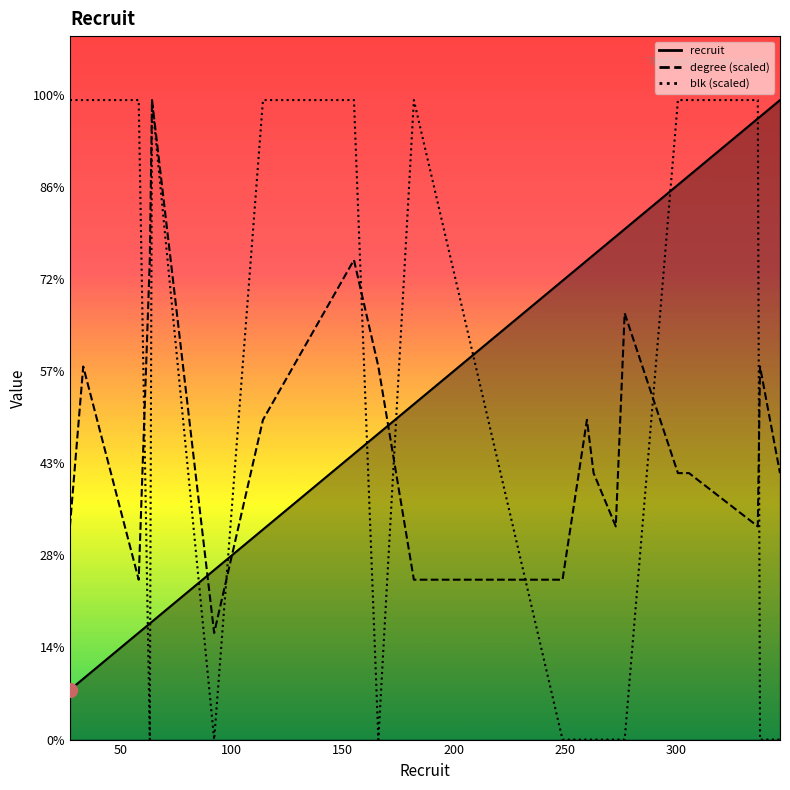

The value of recruit at 182 is 41.5. True or false?

False